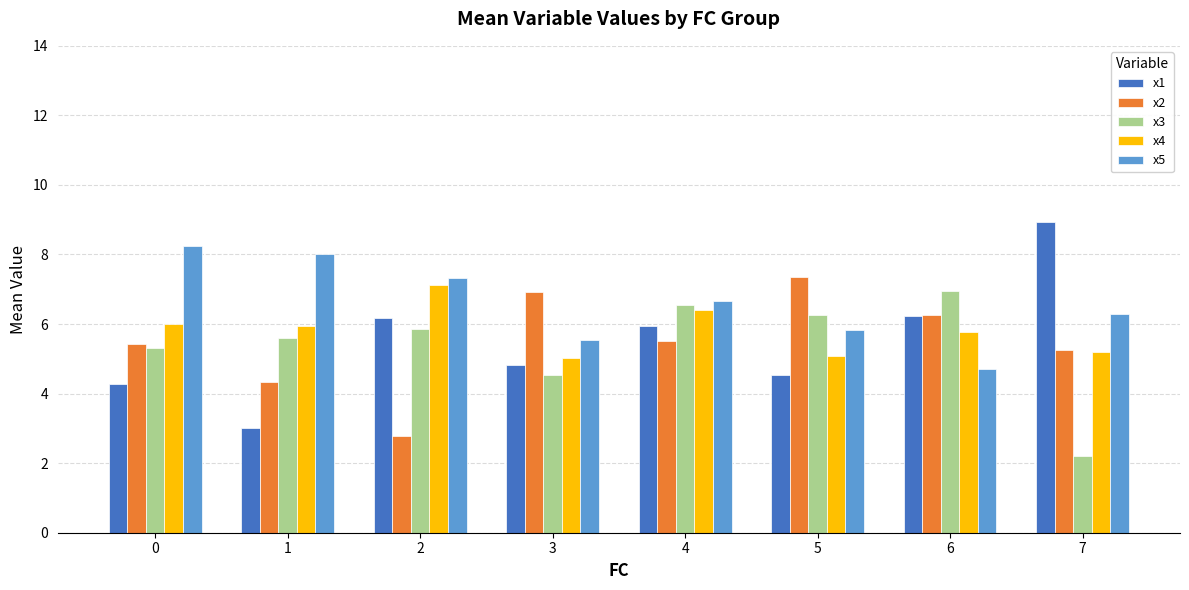

How many categories are shown in the chart?

8